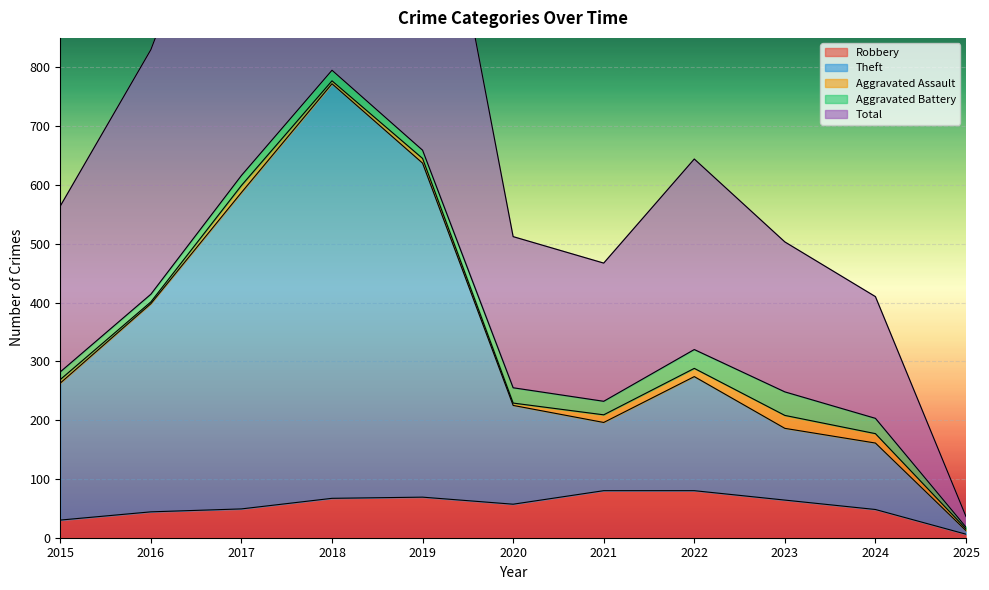

The value of Robbery at 2023 is 64. True or false?

True